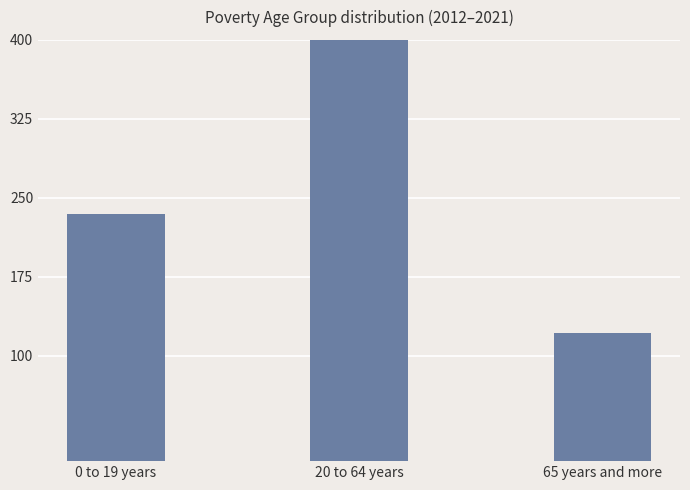

What is the average value?

407